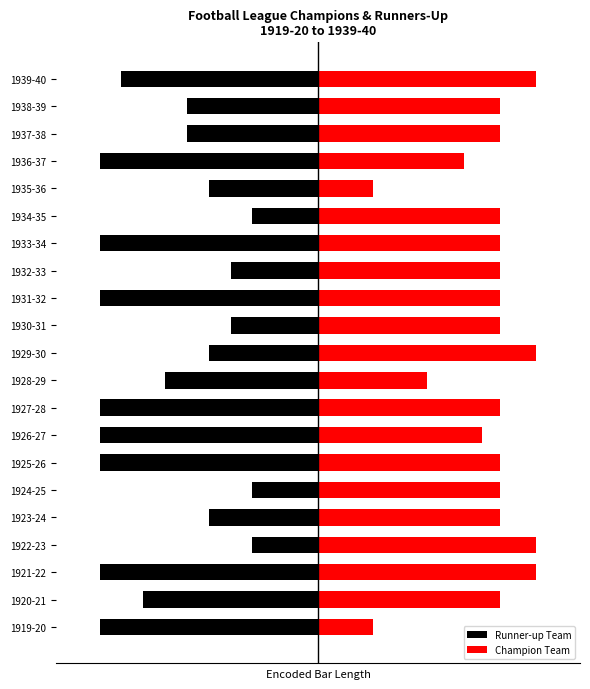

Is the value of Champion Team at 1923-24 greater than the value of Runner-up Team at 1932-33?

Yes